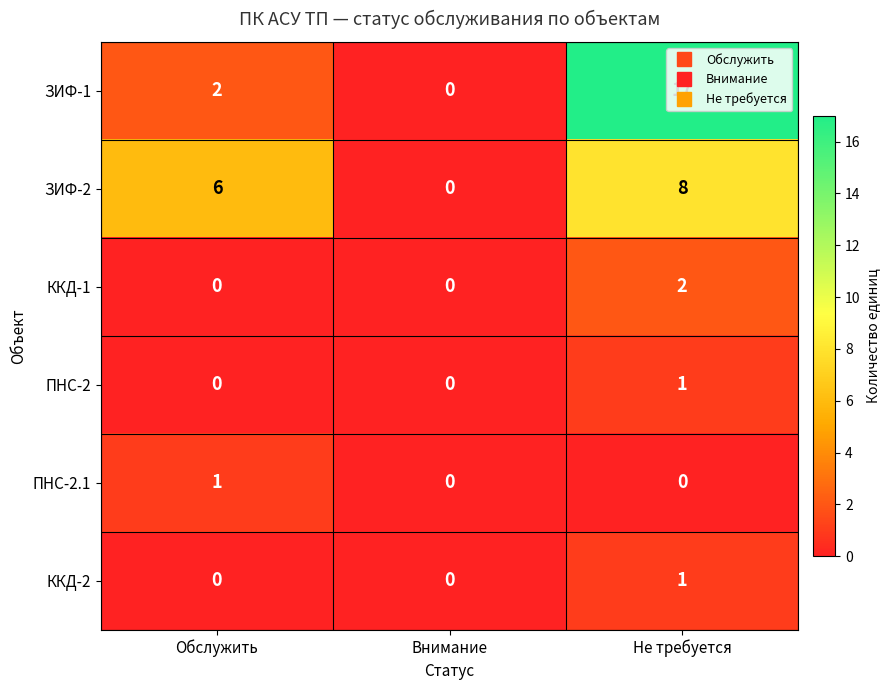

What is the difference between the maximum and second lowest values in the ЗИФ-1 series?

15